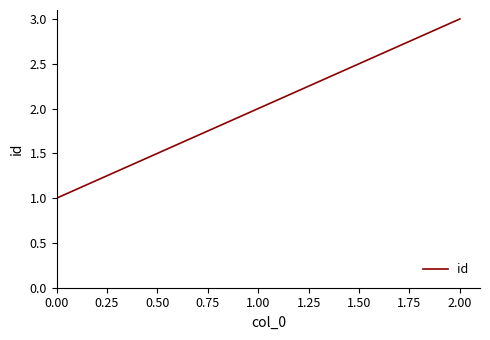

How many series are shown in this chart?

1